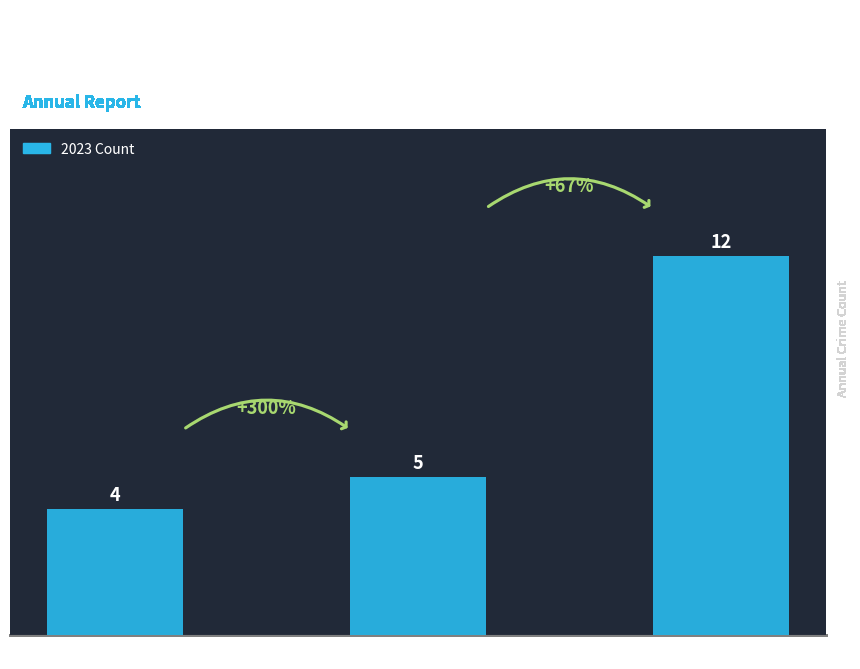

The chart shows a value of 4 at Robbery. True or false?

True